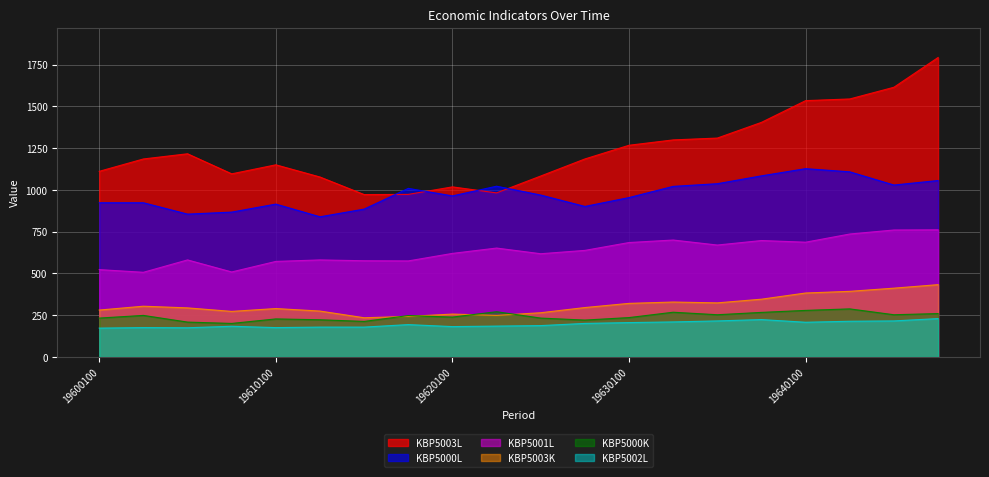

Reading left to right, what are all the values shown in this chart?

KBP5000L: 19600100=923	19600200=923	19600300=855	19600400=867	19610100=915	19610200=839	19610300=885	19610400=1009	19620100=964	19620200=1022	19620300=969	19620400=901	19630100=954	19630200=1021	19630300=1037	19630400=1084	19640100=1127	19640200=1108	19640300=1029	19640400=1056
KBP5003K: 19600100=281	19600200=304	19600300=294	19600400=273	19610100=290	19610200=275	19610300=235	19610400=243	19620100=257	19620200=249	19620300=265	19620400=296	19630100=321	19630200=329	19630300=324	19630400=346	19640100=383	19640200=393	19640300=412	19640400=433
KBP5003L: 19600100=1111	19600200=1185	19600300=1216	19600400=1096	19610100=1150	19610200=1077	19610300=972	19610400=973	19620100=1018	19620200=982	19620300=1083	19620400=1185	19630100=1267	19630200=1299	19630300=1310	19630400=1404	19640100=1534	19640200=1544	19640300=1614	19640400=1792
KBP5000K: 19600100=233	19600200=249	19600300=209	19600400=201	19610100=228	19610200=223	19610300=213	19610400=248	19620100=239	19620200=271	19620300=233	19620400=221	19630100=236	19630200=268	19630300=253	19630400=267	19640100=279	19640200=288	19640300=253	19640400=260
KBP5001L: 19600100=523	19600200=507	19600300=581	19600400=509	19610100=572	19610200=581	19610300=576	19610400=575	19620100=620	19620200=652	19620300=618	19620400=638	19630100=685	19630200=700	19630300=670	19630400=697	19640100=687	19640200=736	19640300=760	19640400=761
KBP5002L: 19600100=173	19600200=176	19600300=175	19600400=184	19610100=176	19610200=179	19610300=179	19610400=194	19620100=182	19620200=185	19620300=188	19620400=201	19630100=206	19630200=210	19630300=216	19630400=224	19640100=208	19640200=214	19640300=216	19640400=230